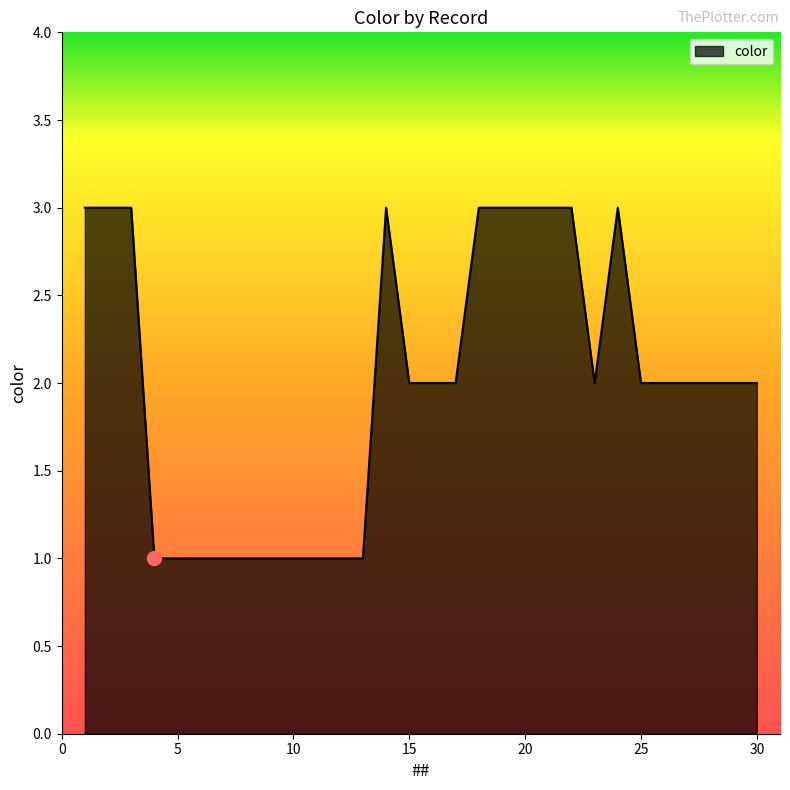

What is the sum of all values?

60